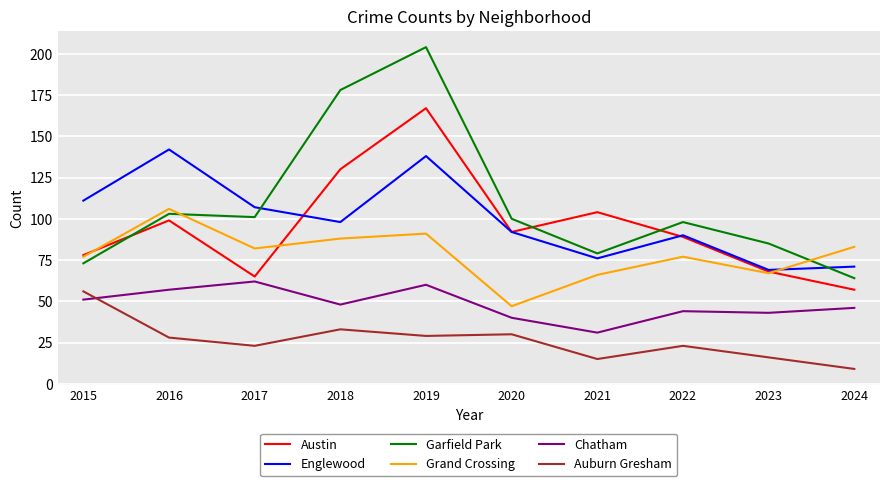

After their last crossing, which series has the higher values: Chatham or Auburn Gresham?

Chatham